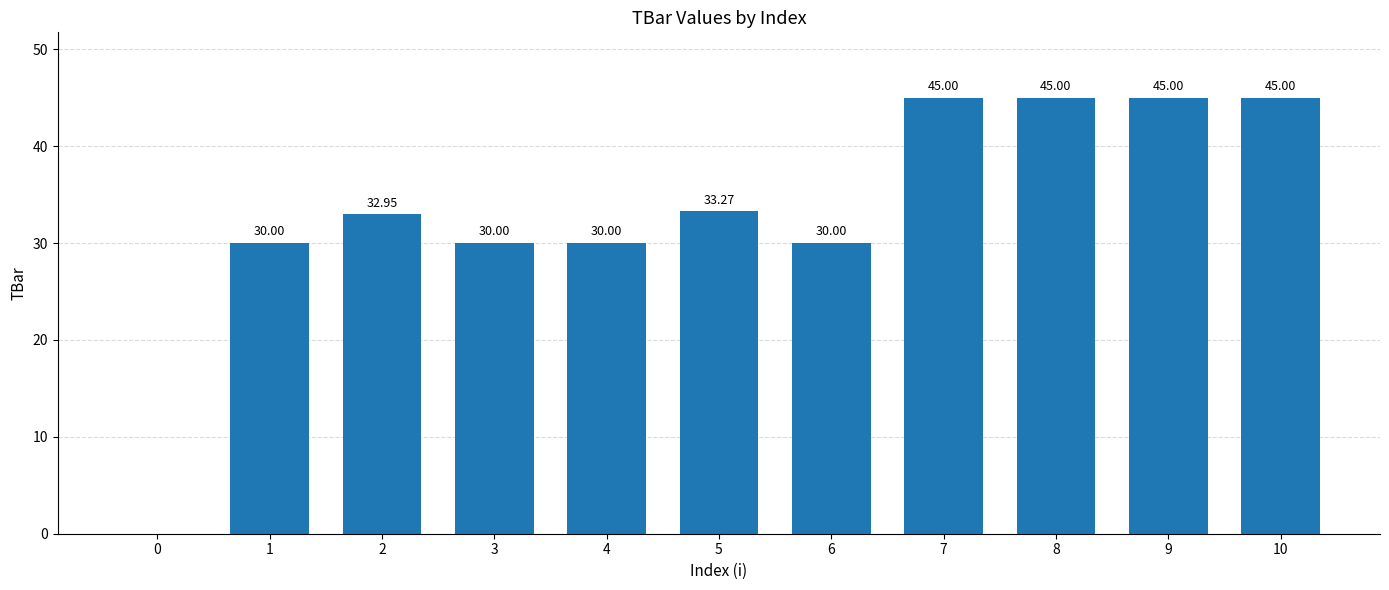

Between 10 and 0, which is larger?

10